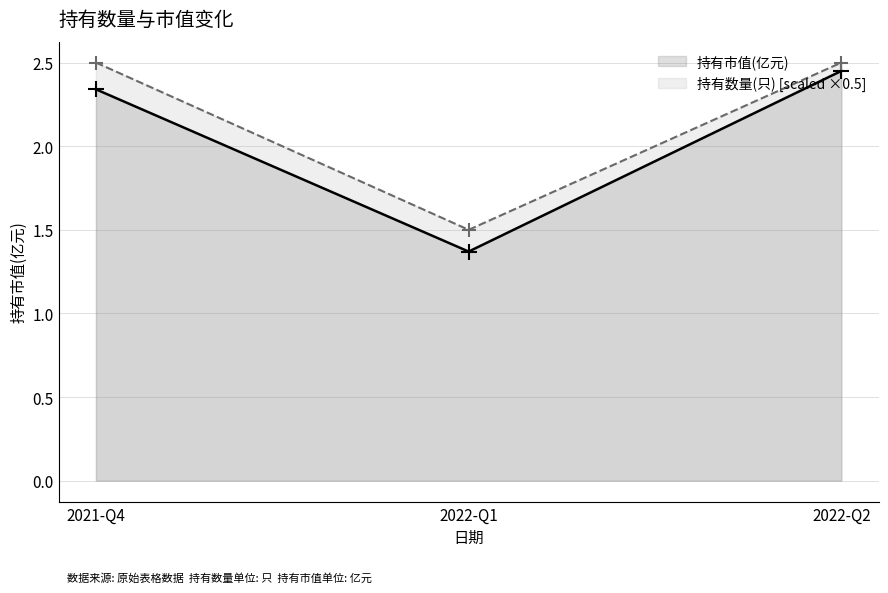

At which category is the sum across all series the highest?

2022-Q2